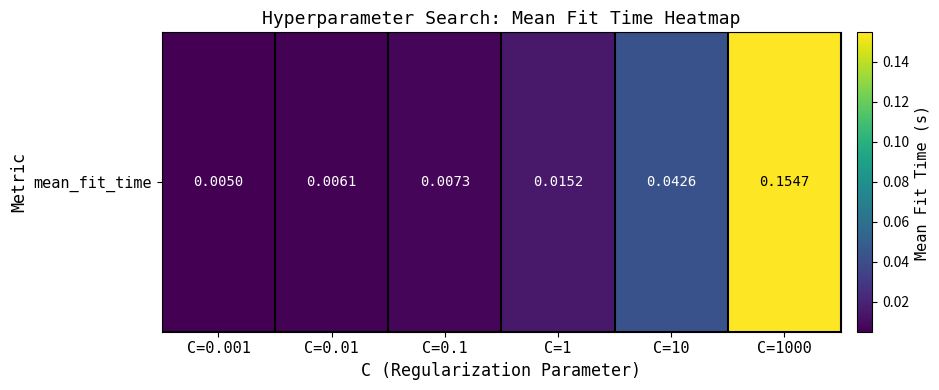

Is it true that the value at C=0.001 is 0.0?

True